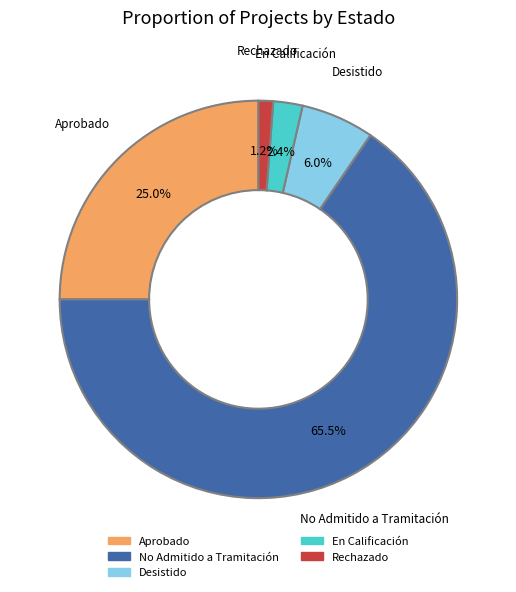

Does any single category account for the majority?

Yes